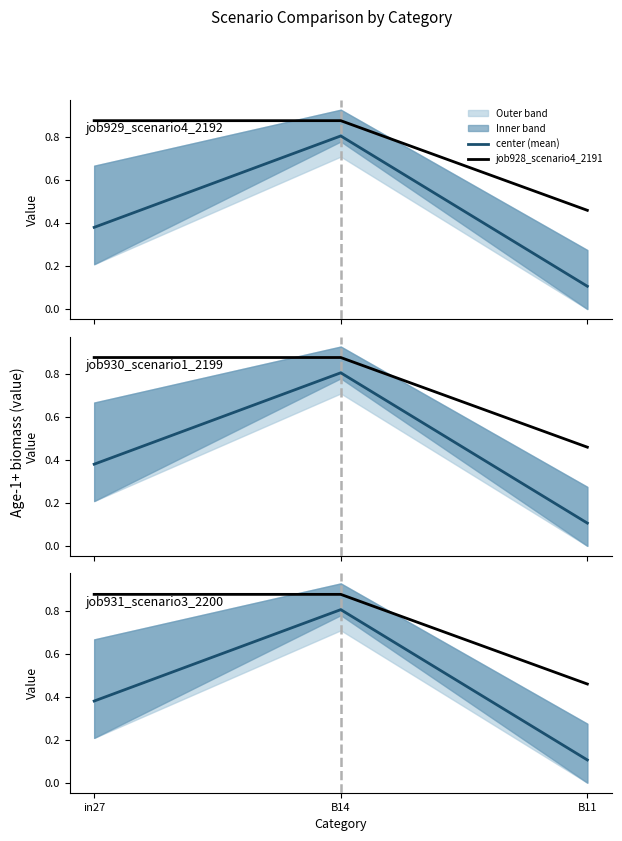

Rank the series at B11 from highest to lowest value.

job928_scenario4_2191, center (mean)